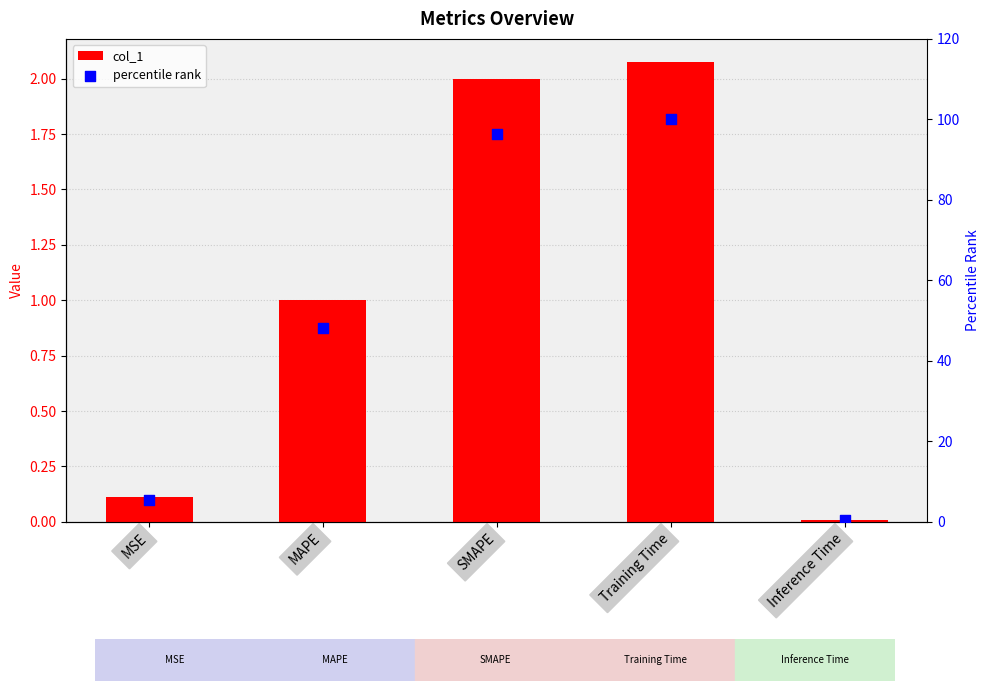

Which series has the largest total across all categories?

percentile rank